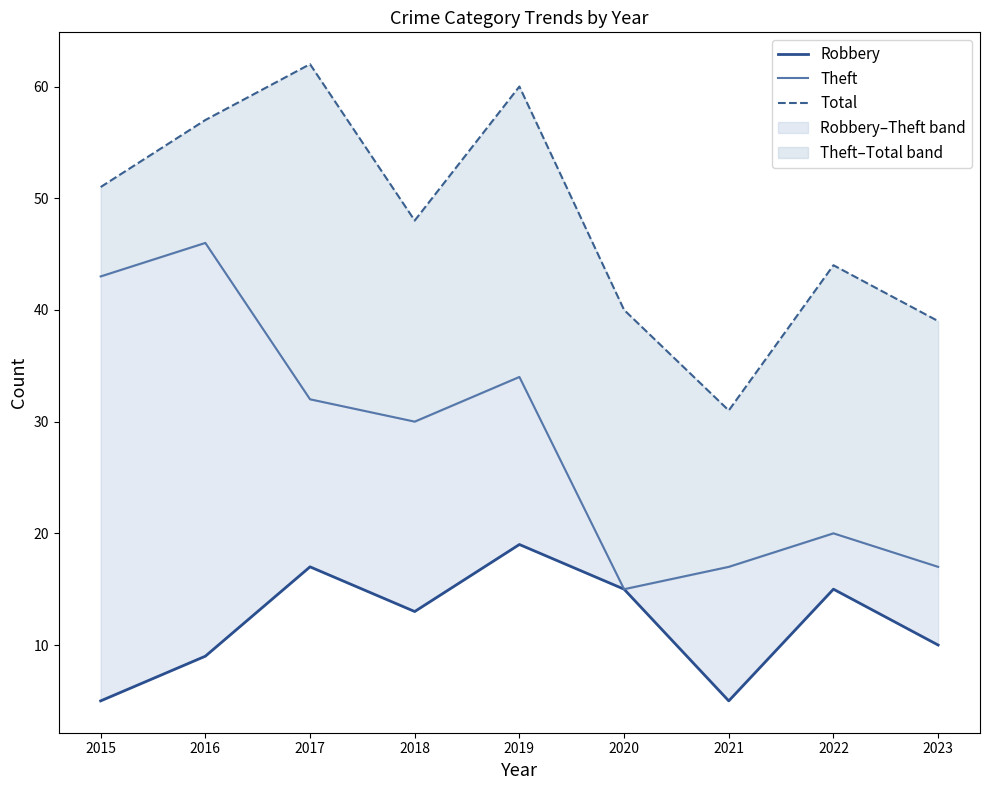

What is the smallest value displayed?

5